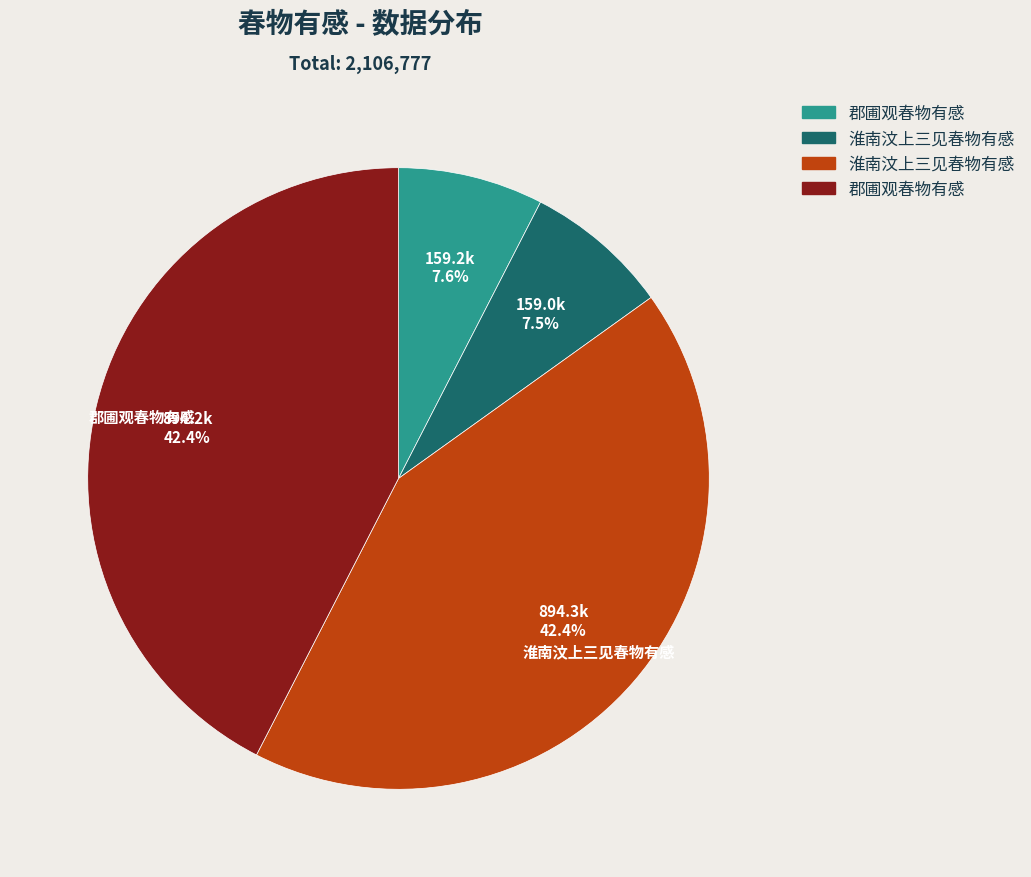

How many slices are in this pie chart?

4